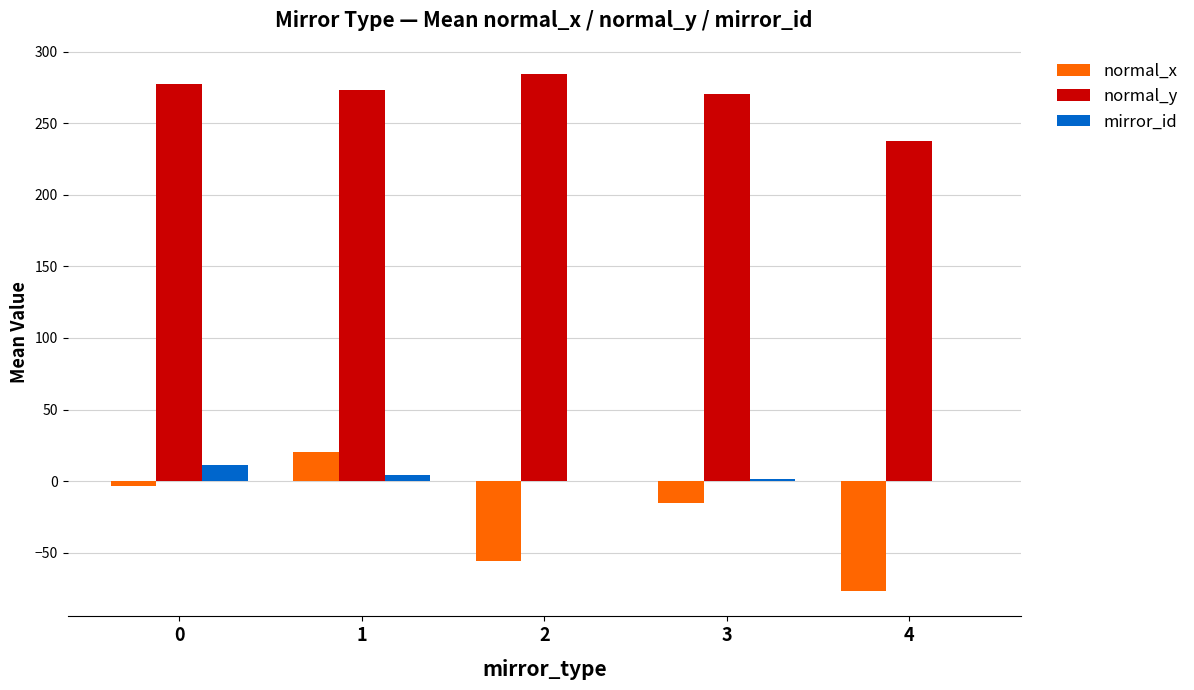

What is the highest value of the mirror_id series?

11.0